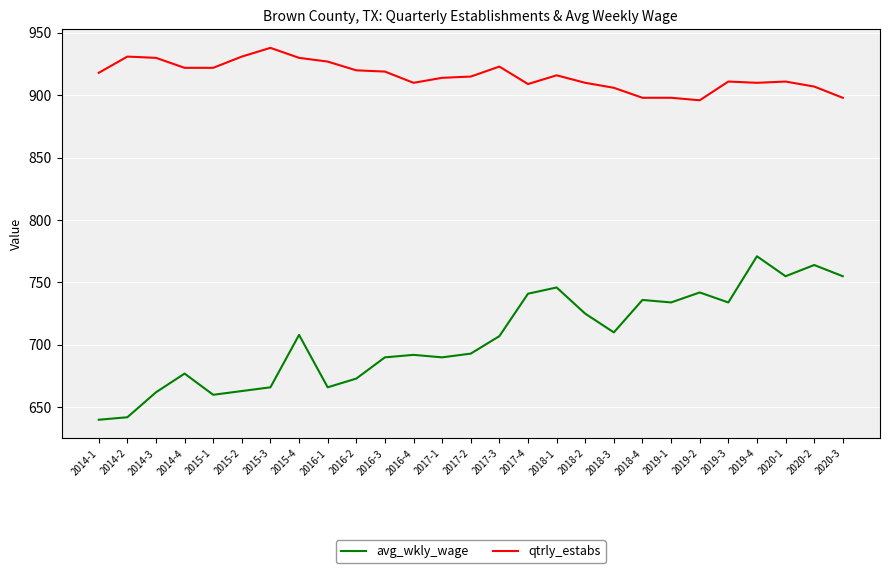

What is the difference between the maximum and minimum values in the qtrly_estabs series?

42